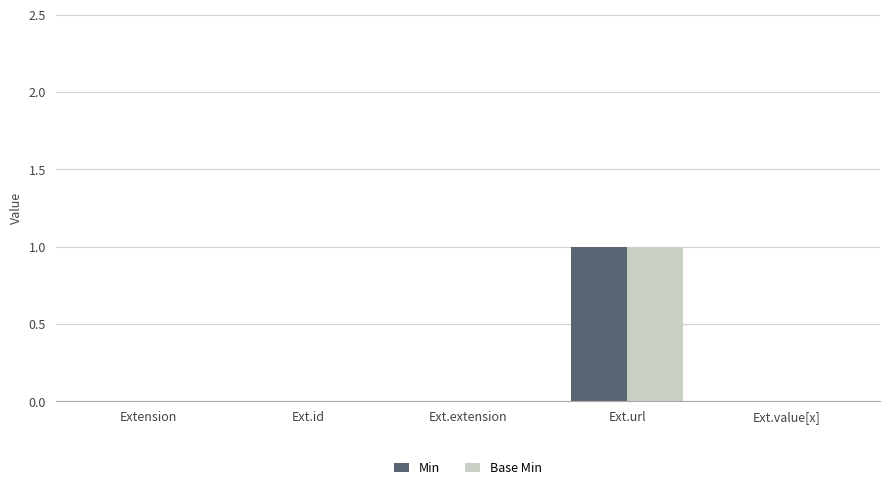

The Base Min series shows -1 at Ext.id. True or false?

False